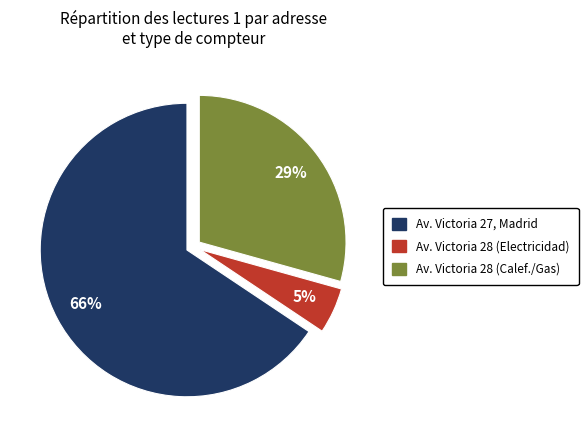

How many segments does this pie chart have?

3